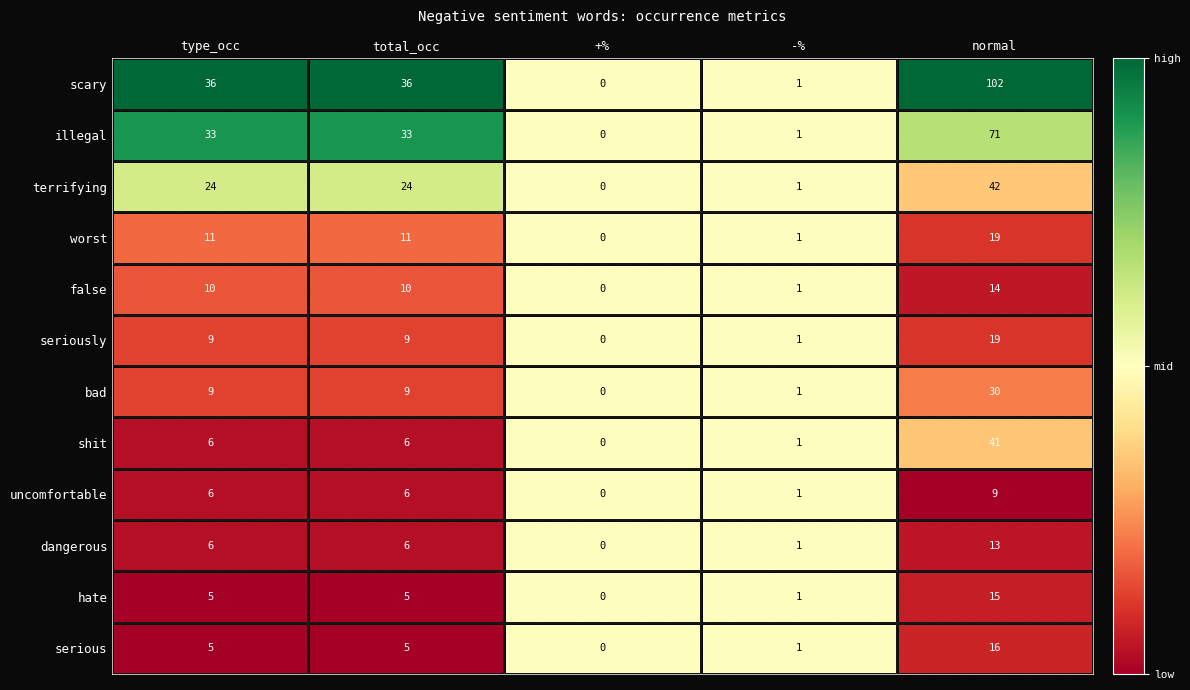

What is the difference between the uncomfortable values at type_occ and normal?

3